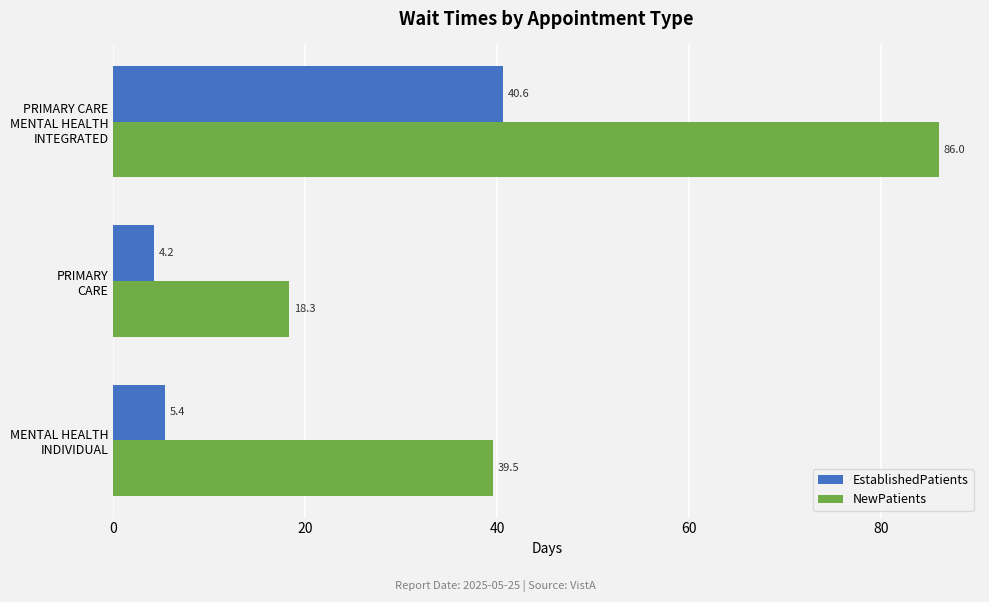

List the series in order of their peak value, highest first.

NewPatients, EstablishedPatients